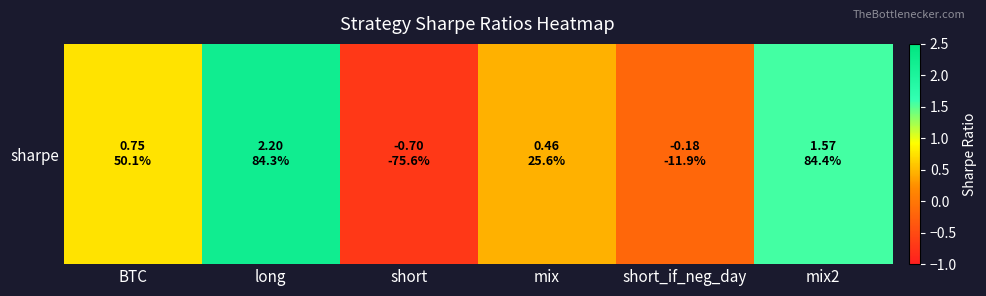

Where does the data first go above 0?

BTC